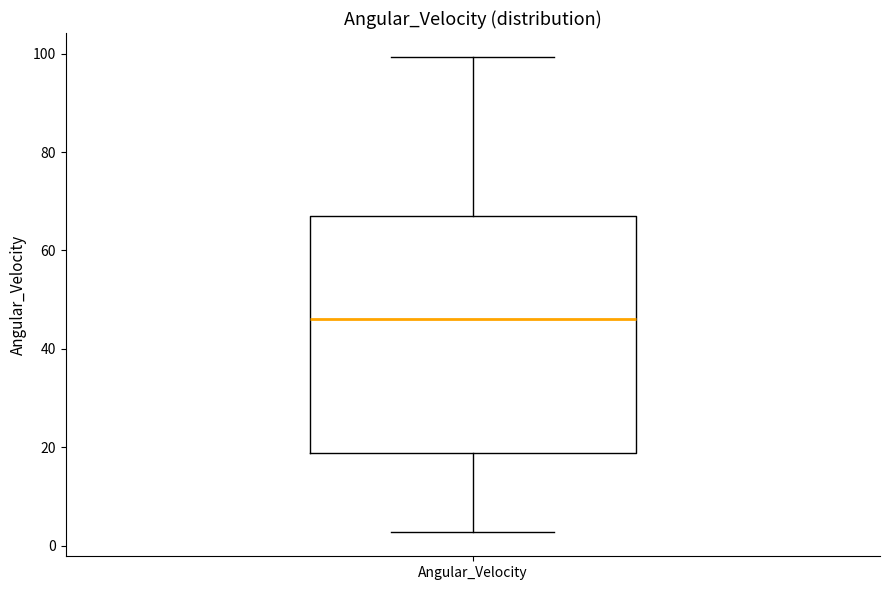

Where does the upper whisker of the box for Angular_Velocity end on the y-axis? The values are not printed on the chart, so give them approximately, as read against the axis.

100